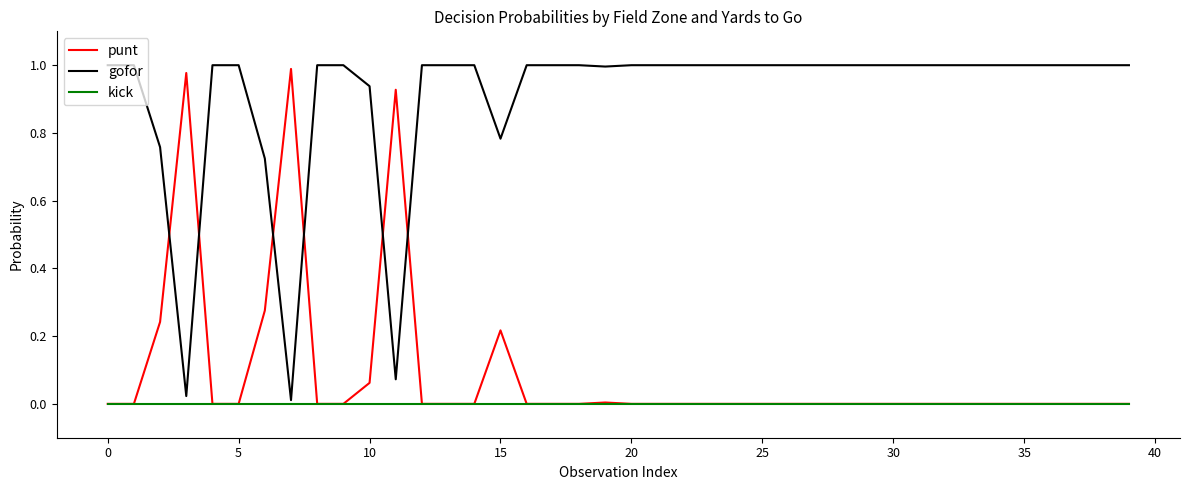

True or false: gofor and punt intersect in this chart.

True